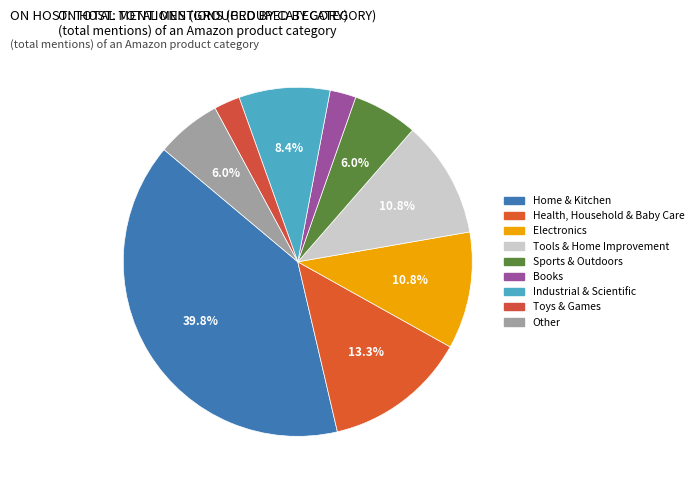

To the nearest percent, what portion does Home & Kitchen represent?

40%